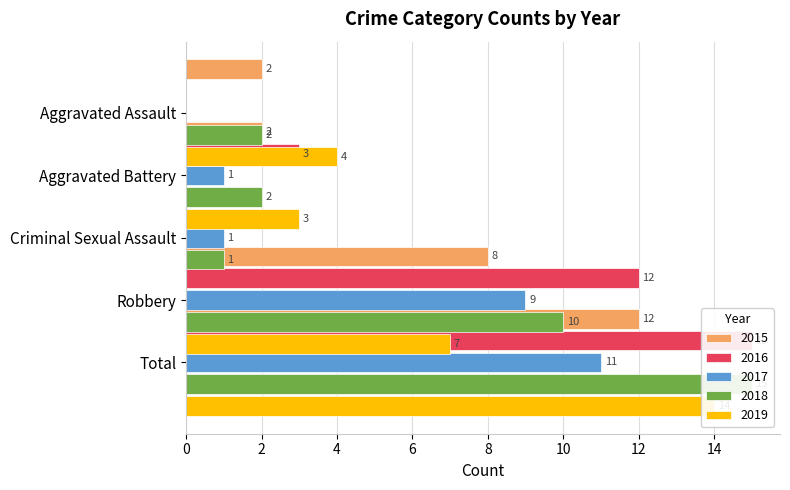

Which series changed the most between Criminal Sexual Assault and Total?

2016